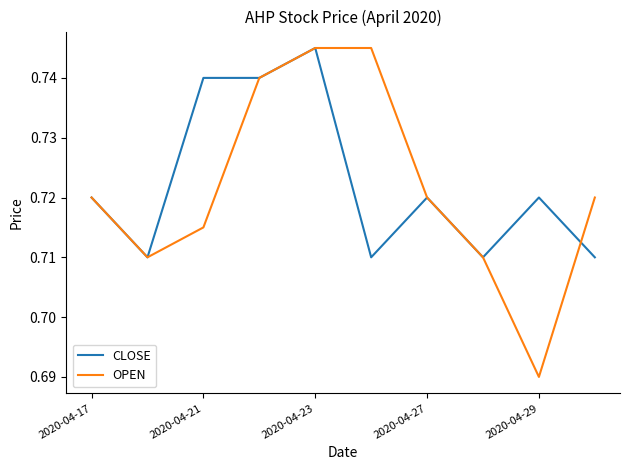

What are all the series names shown in the legend?

CLOSE, OPEN